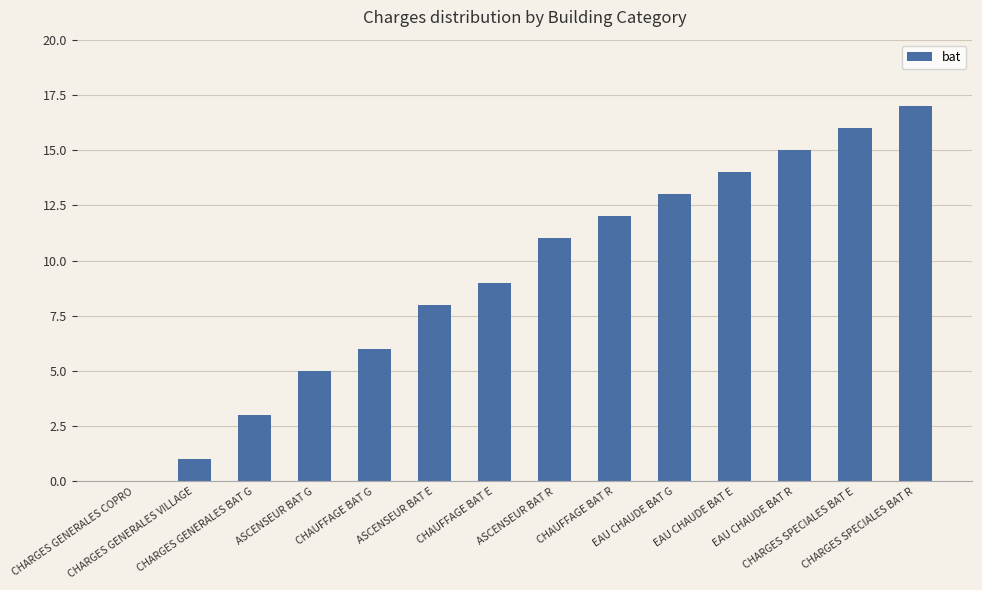

Where is the data nearest to the value 8?

ASCENSEUR BAT E